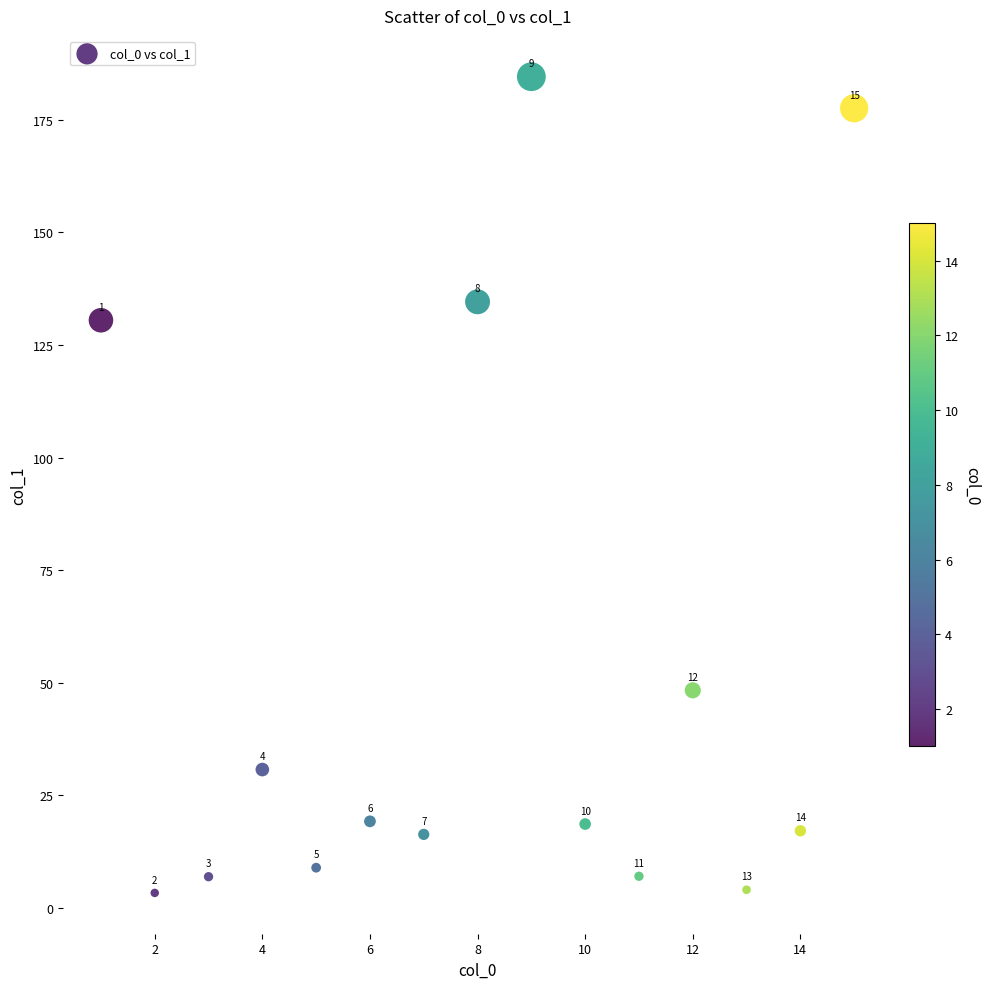

What is the range of X values (max minus min)?

14.0